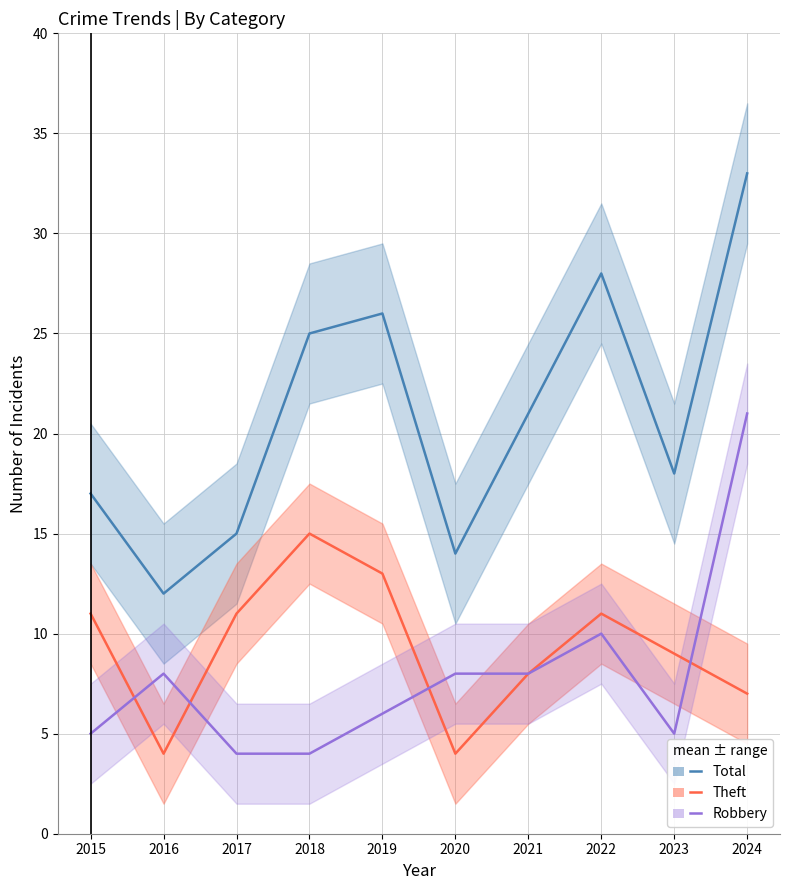

How many data points in Theft mean are less than 11?

5